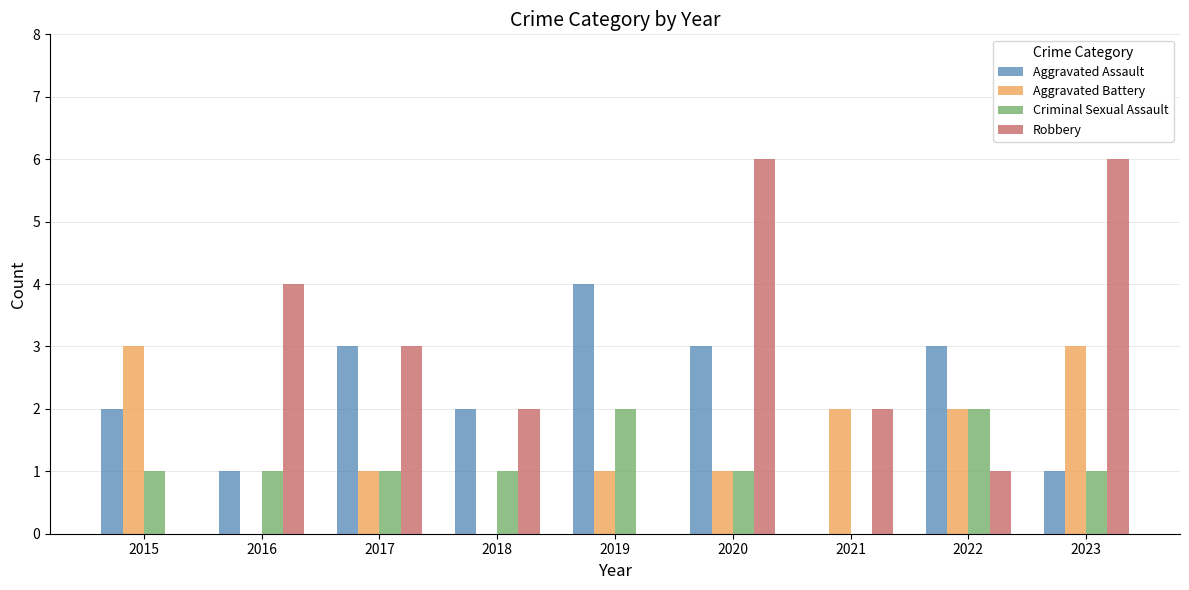

Which series has the largest total across all categories?

Robbery